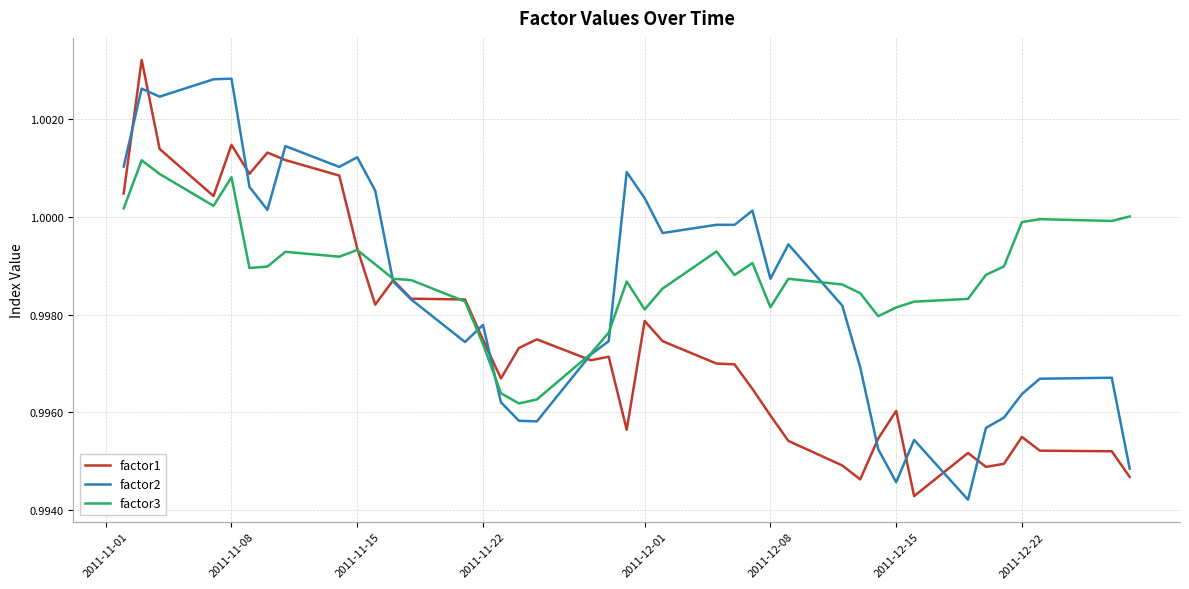

List the series in order of their overall mean, highest first.

factor3, factor2, factor1